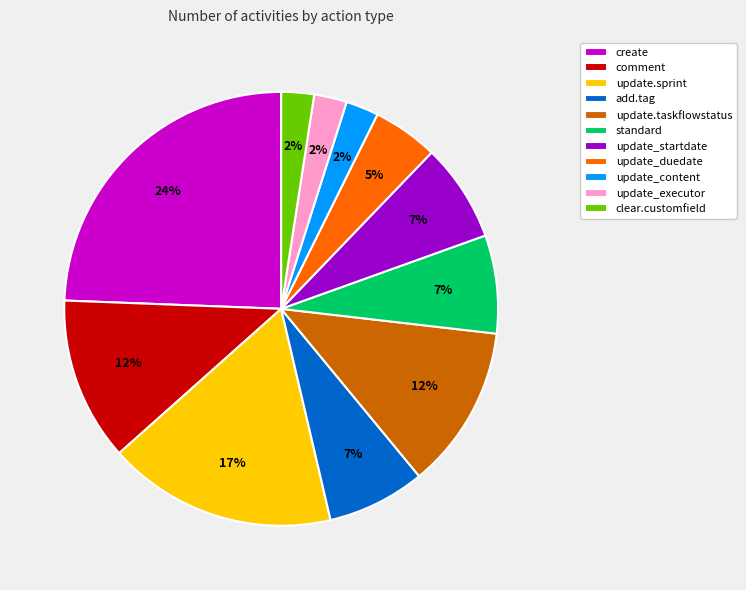

The standard slice represents 7% of the pie. True or false?

True